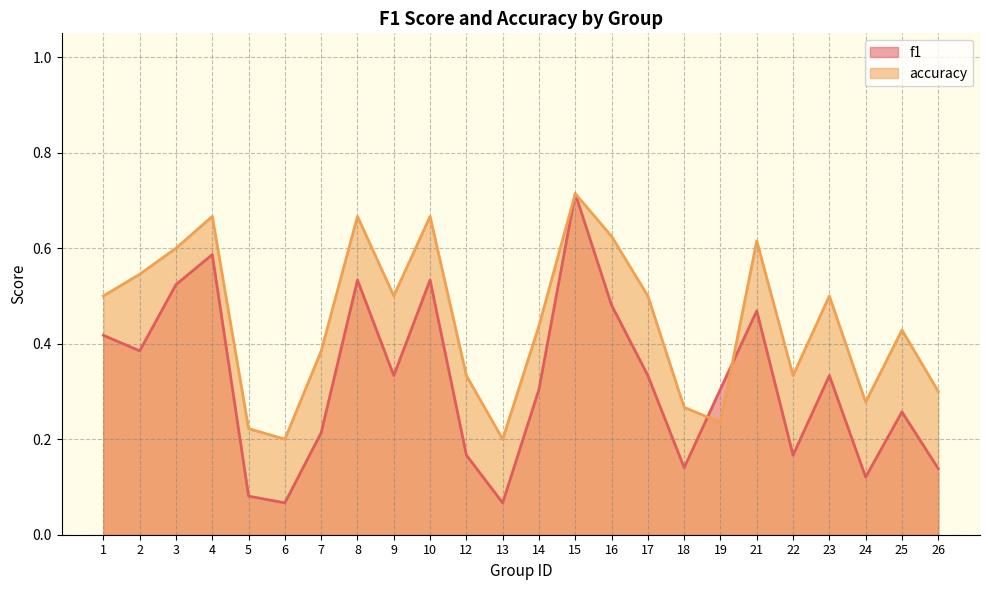

In f1, how many points are higher than both neighbors (excluding endpoints)?

7